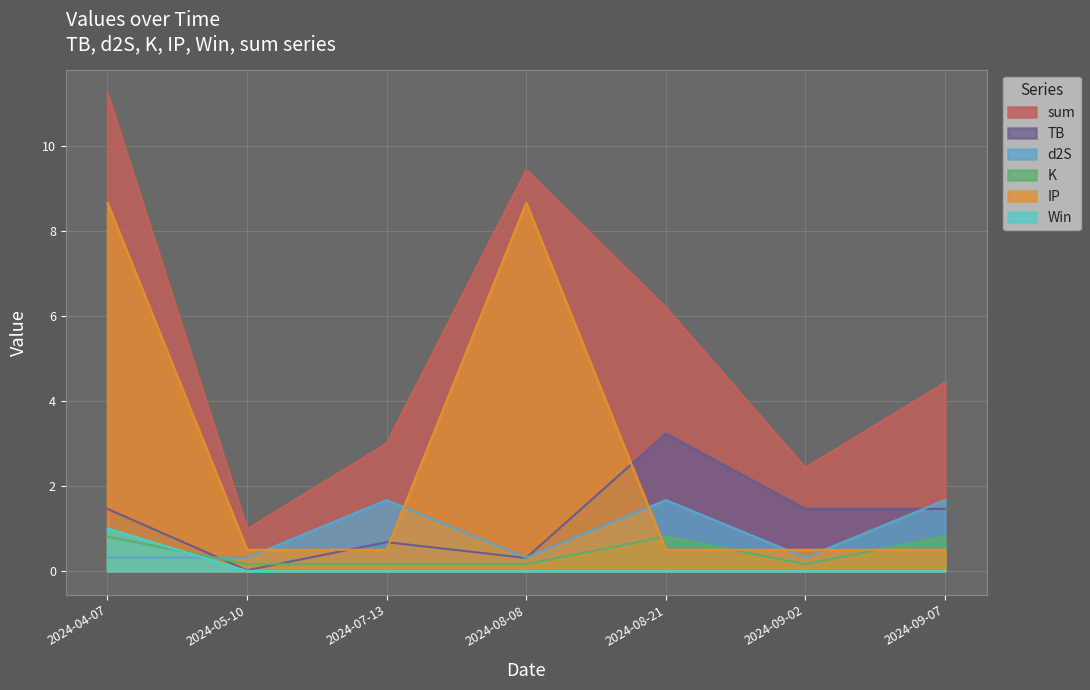

Is the value of sum at 2024-04-07 greater than the value of d2S at 2024-09-07?

Yes